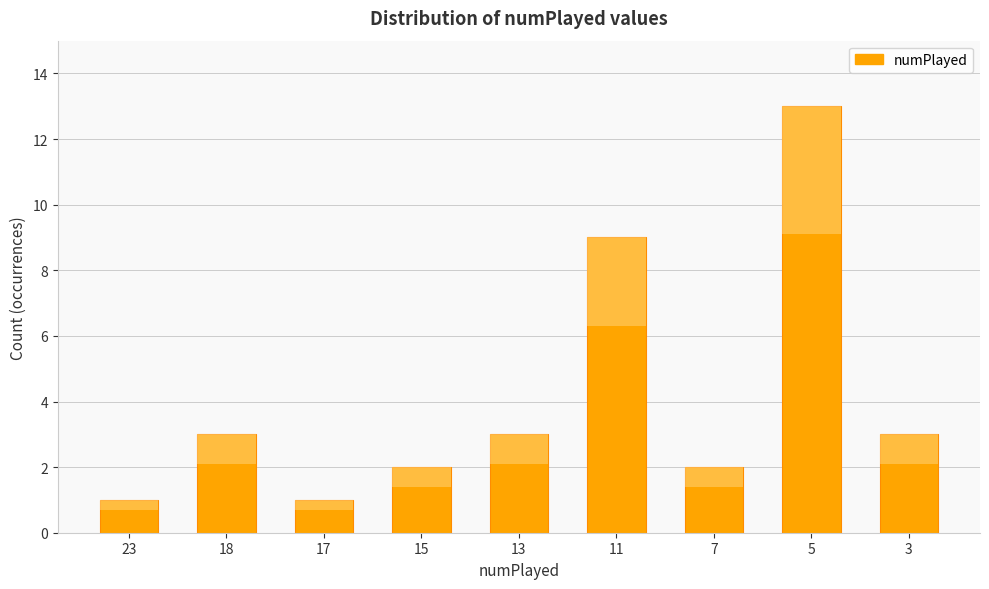

Approximately how many times larger is the value at 18 compared to 15?

1.5